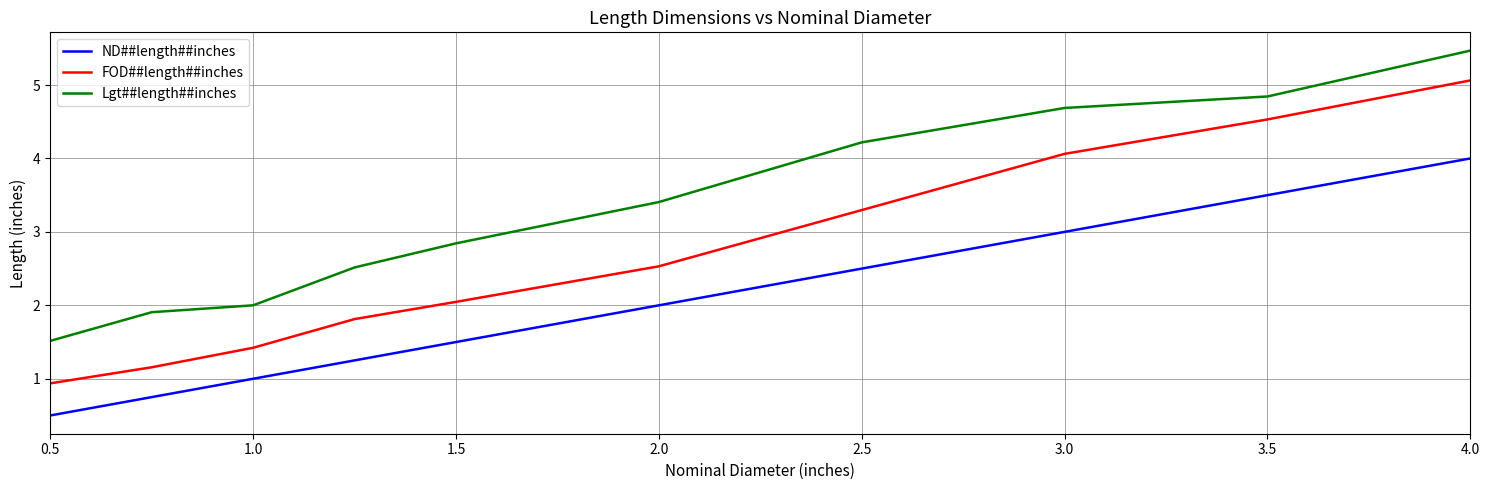

What is the maximum value shown in the chart?

5.5